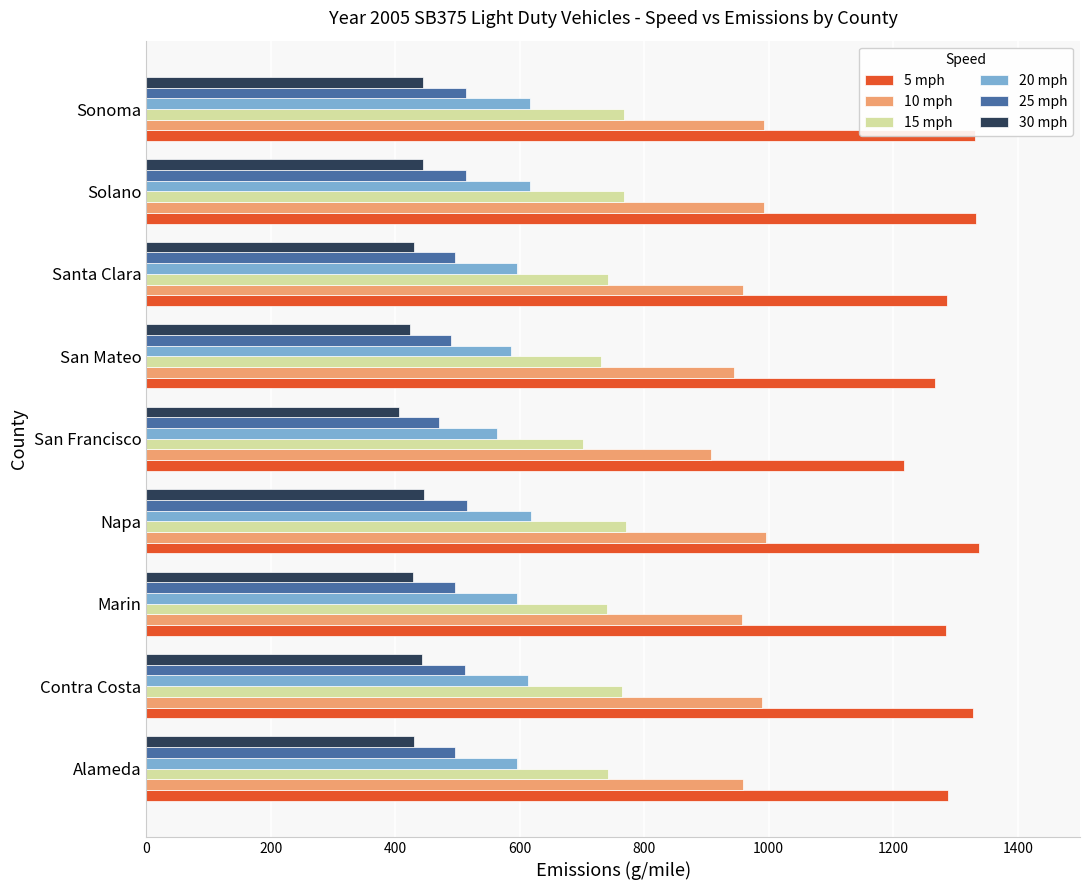

What is the difference between the highest and lowest values at San Francisco?

811.0